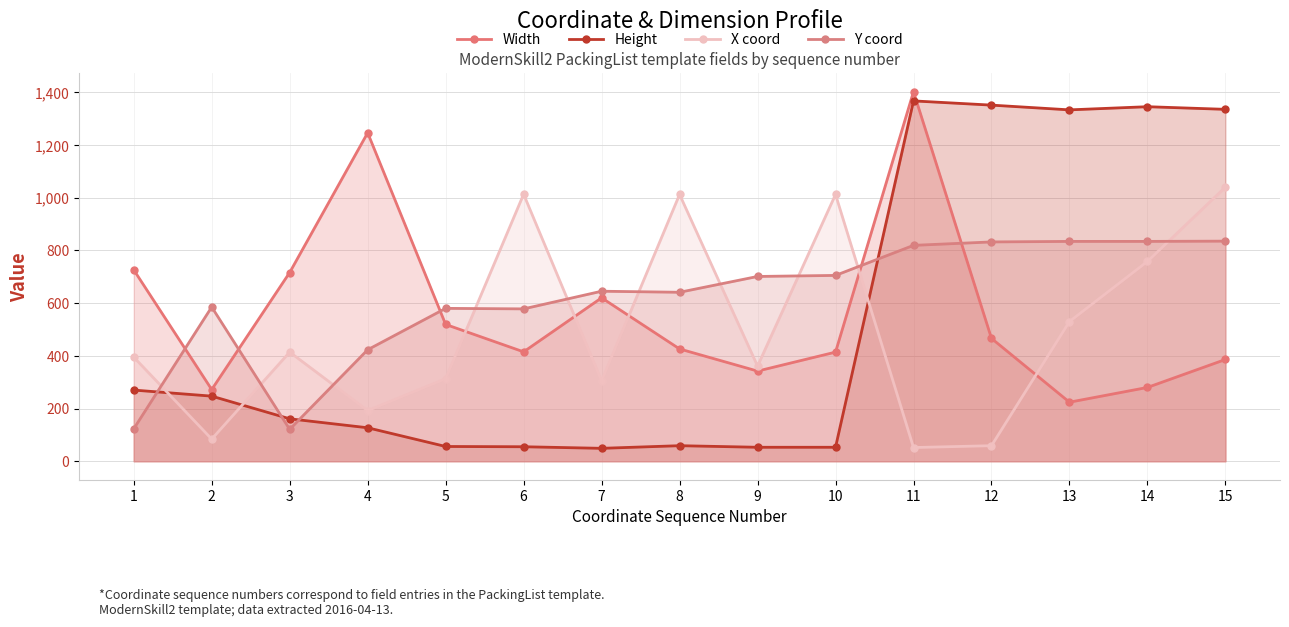

Reading left to right, transcribe all the data shown in this chart.

Width: 726	272	716	1246	519	415	620	426	342	414	1402	466	224	280	386
Height: 270	247	161	127	56	55	49	59	53	53	1367	1351	1333	1345	1335
X coord: 395	84	414	192	313	1013	305	1012	361	1012	52	59	530	758	1040
Y coord: 123	585	121	423	580	578	645	641	701	705	819	832	834	834	835